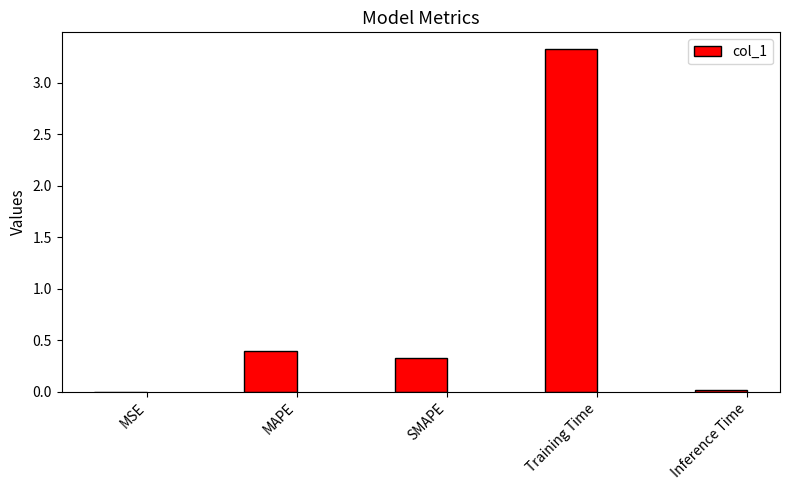

What is the sum of all values?

4.1